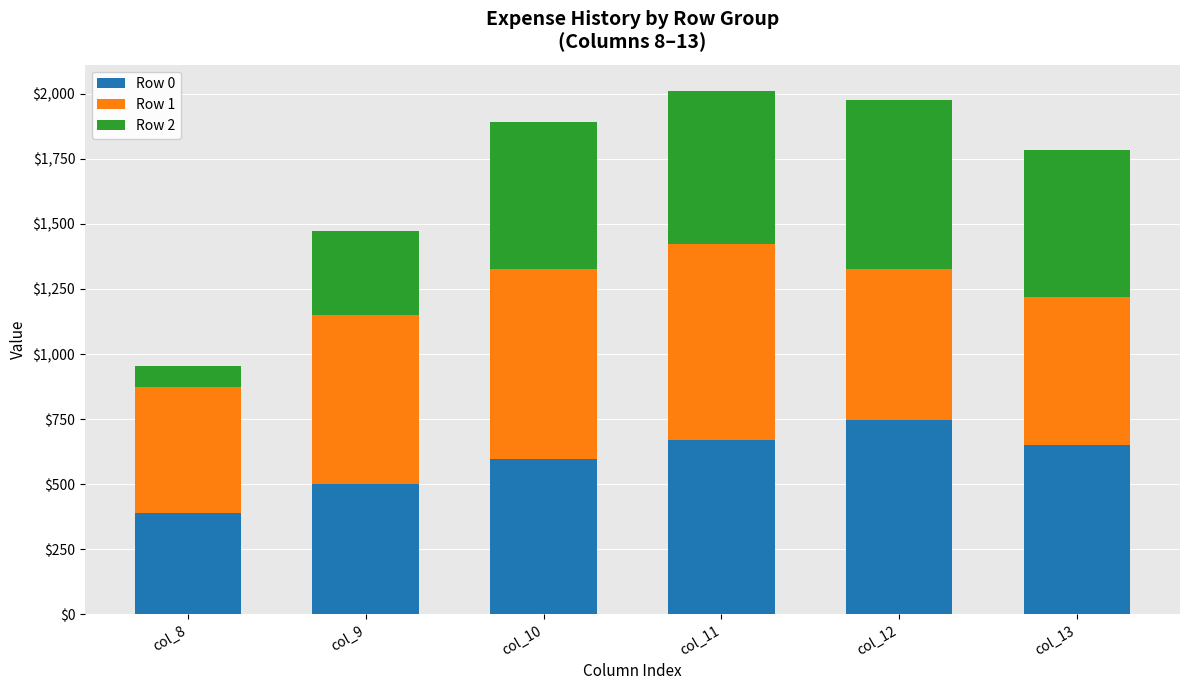

What is the difference between the maximum and minimum values in the Row 0 series?

356.5